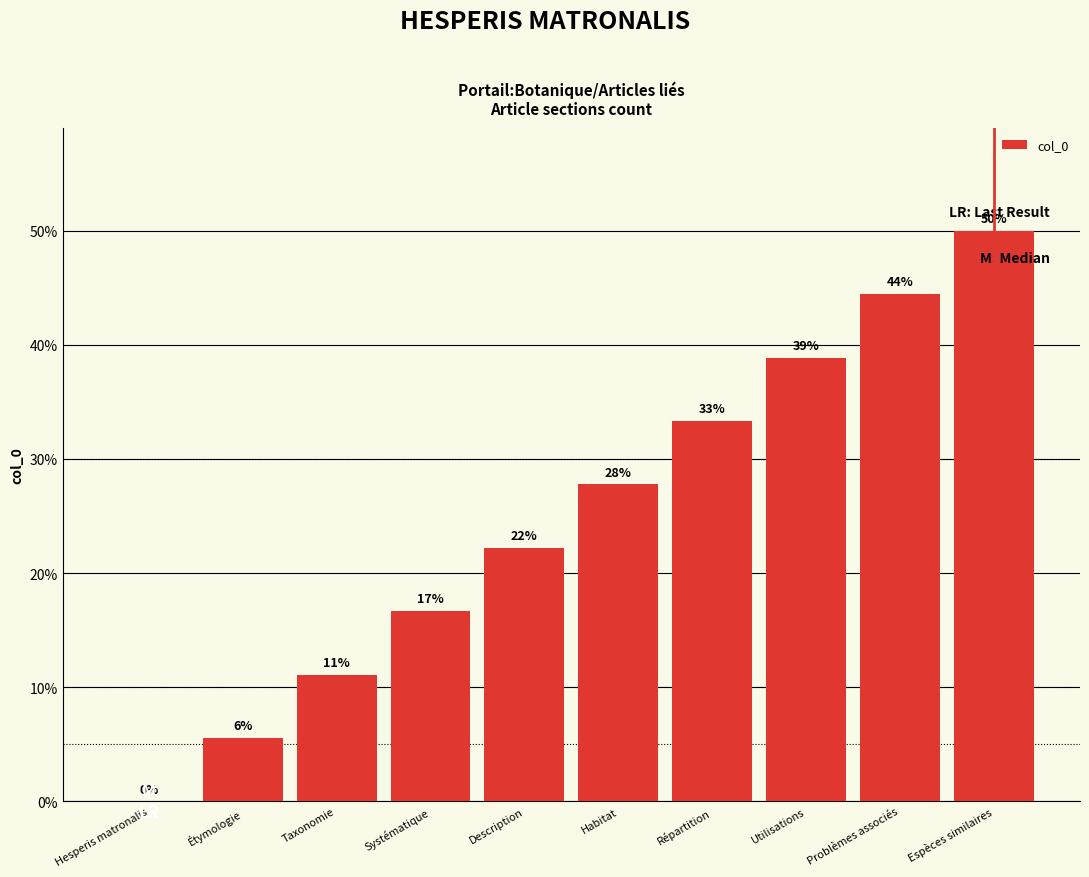

How many data points are less than 27?

5